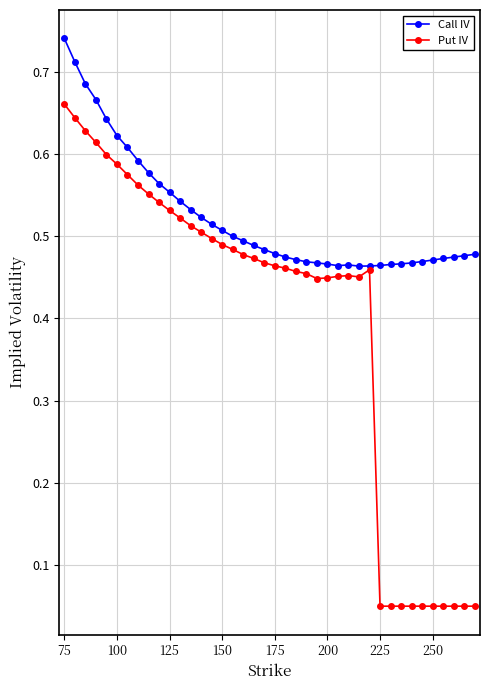

Which series has the largest total across all categories?

Call IV